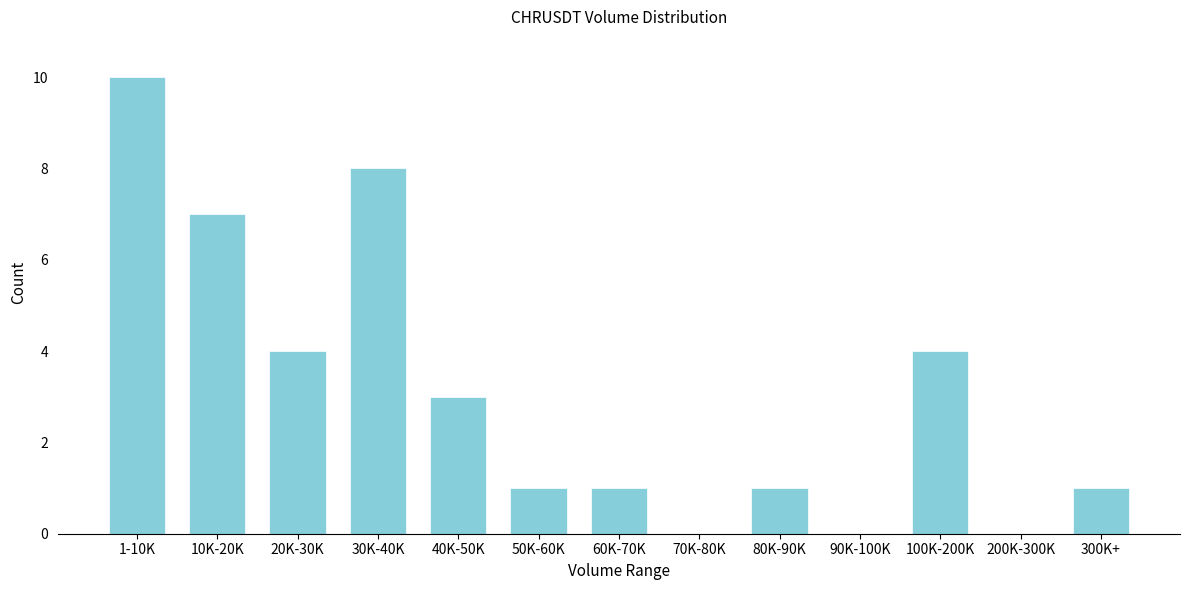

Reading right to left, transcribe all the data shown in this chart.

300K+=1	200K-300K=0	100K-200K=4	90K-100K=0	80K-90K=1	70K-80K=0	60K-70K=1	50K-60K=1	40K-50K=3	30K-40K=8	20K-30K=4	10K-20K=7	1-10K=10